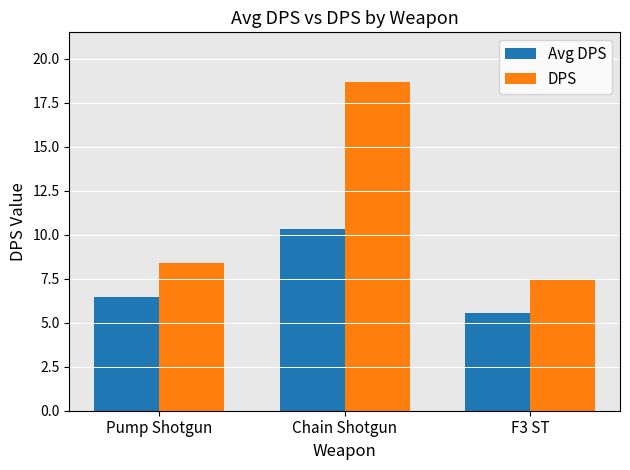

At which category is the sum across all series the highest?

Chain Shotgun